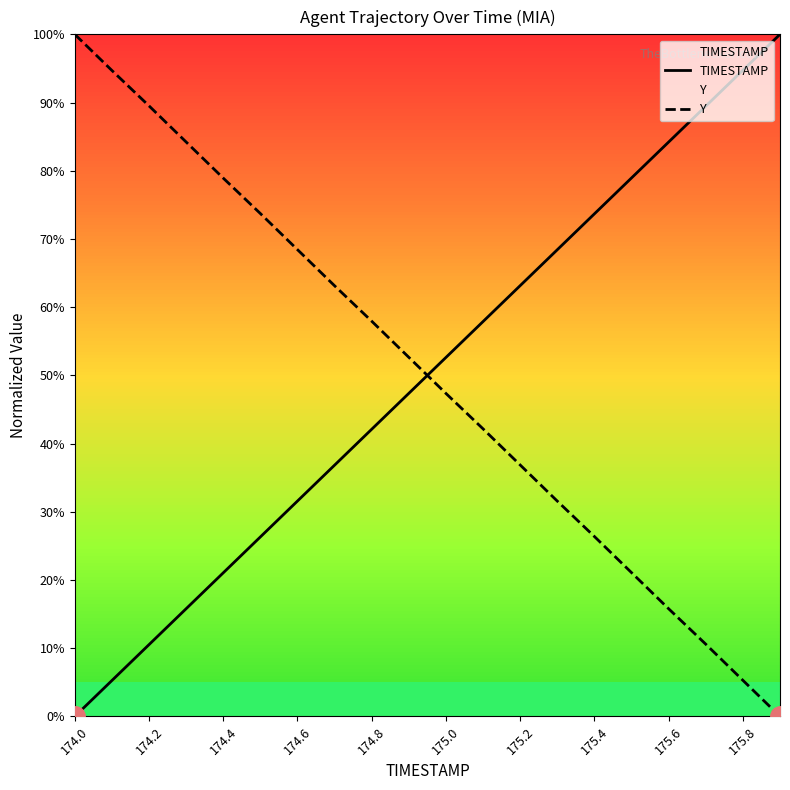

What are all the series names shown in the legend?

TIMESTAMP, Y